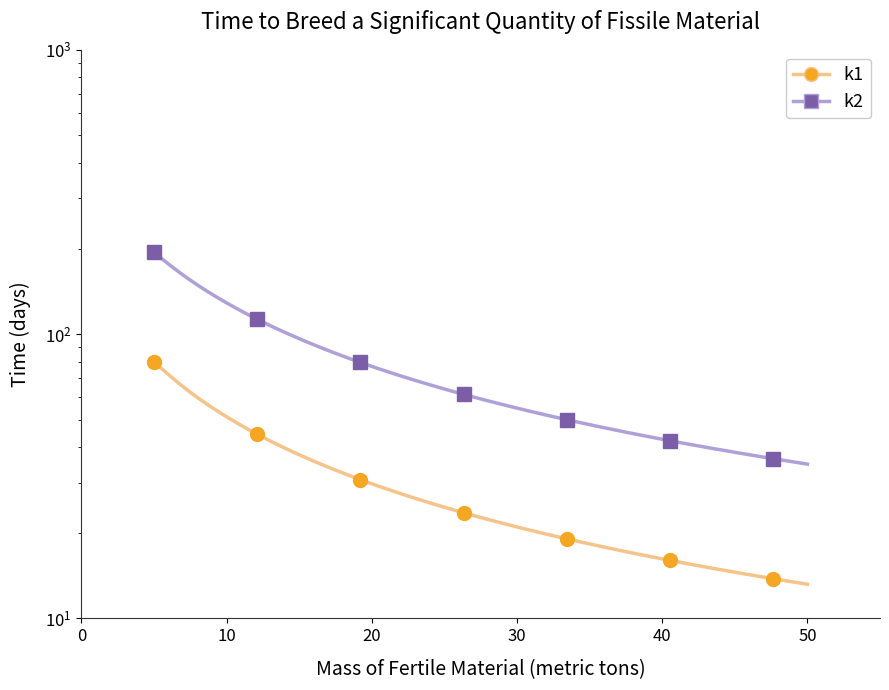

What is the sum of all k2 values?

576.3